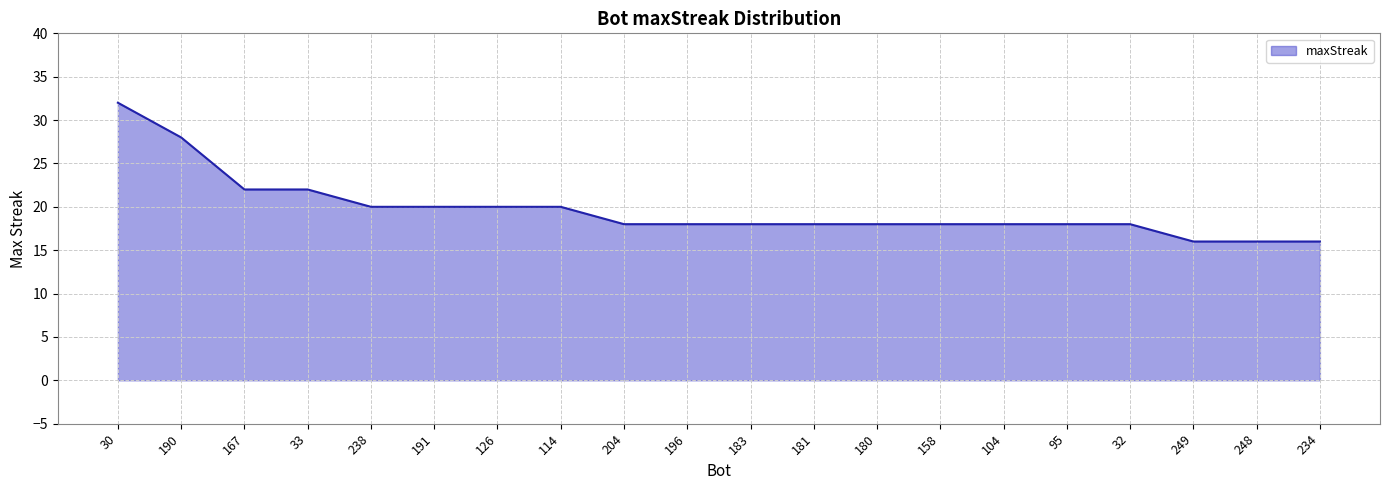

Reading left to right, extract all data points from this chart.

32	28	22	22	20	20	20	20	18	18	18	18	18	18	18	18	18	16	16	16